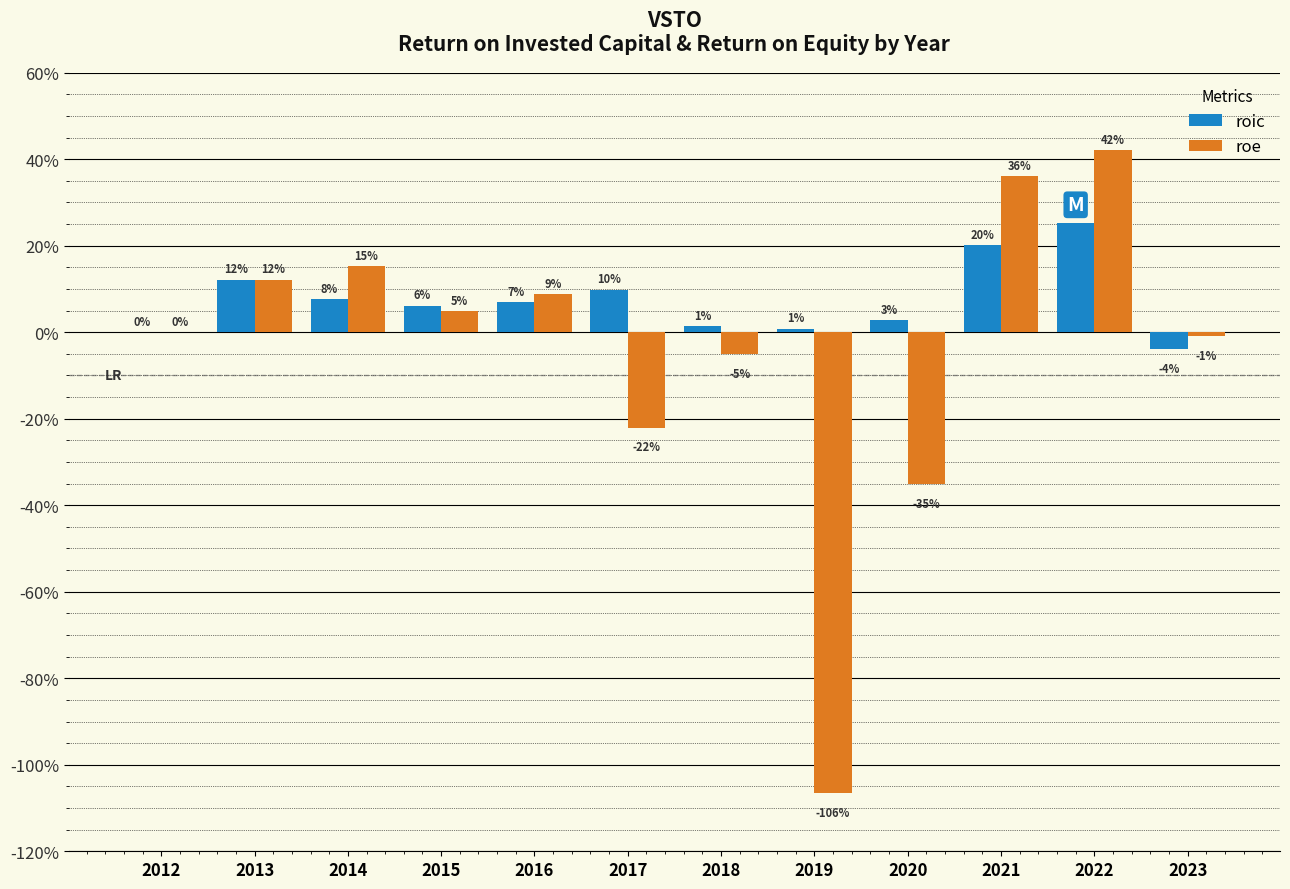

Which series has the largest range (max minus min)?

roe